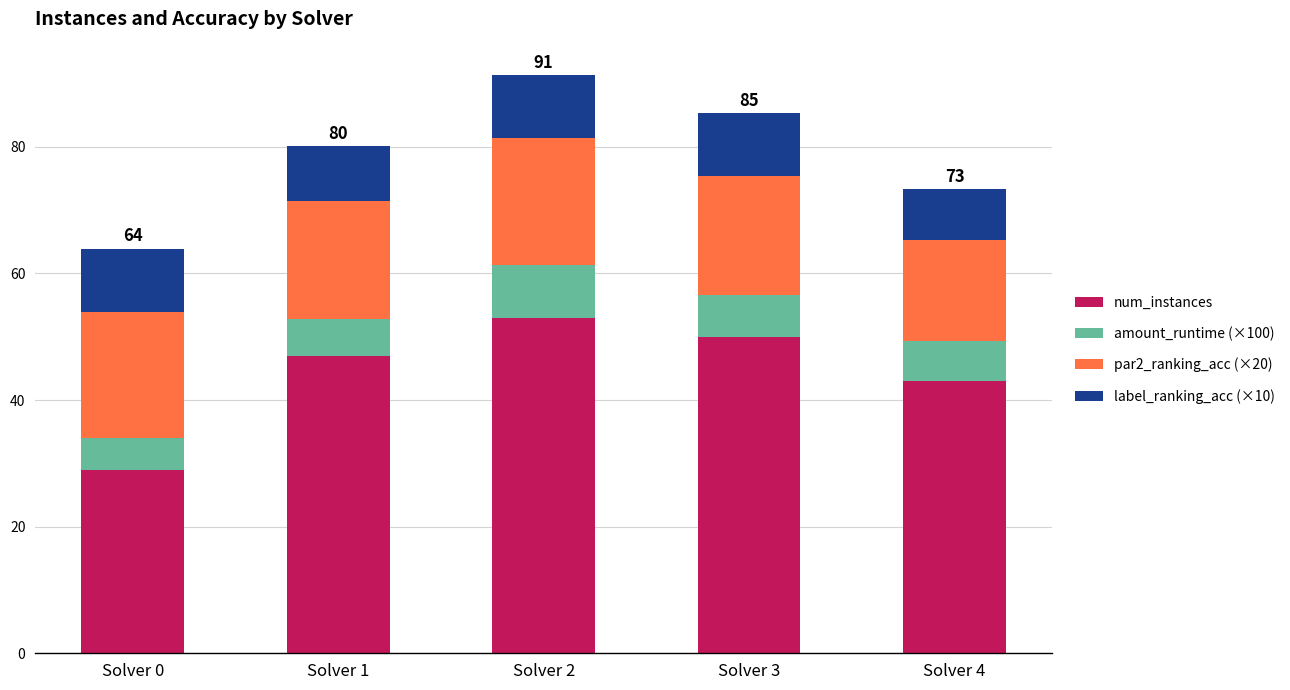

Where is num_instances nearest to the value 41?

Solver 4